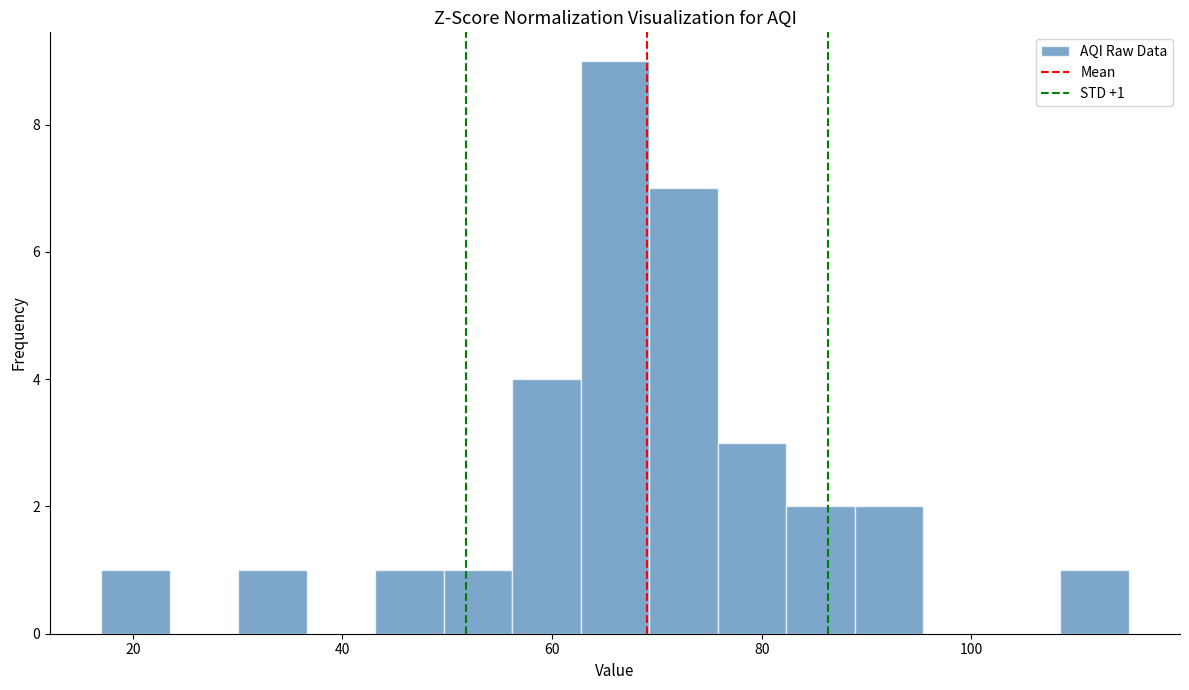

Around what value on the x-axis is the tallest bar? Give the approximate position of its centre, as read against the axis.

66